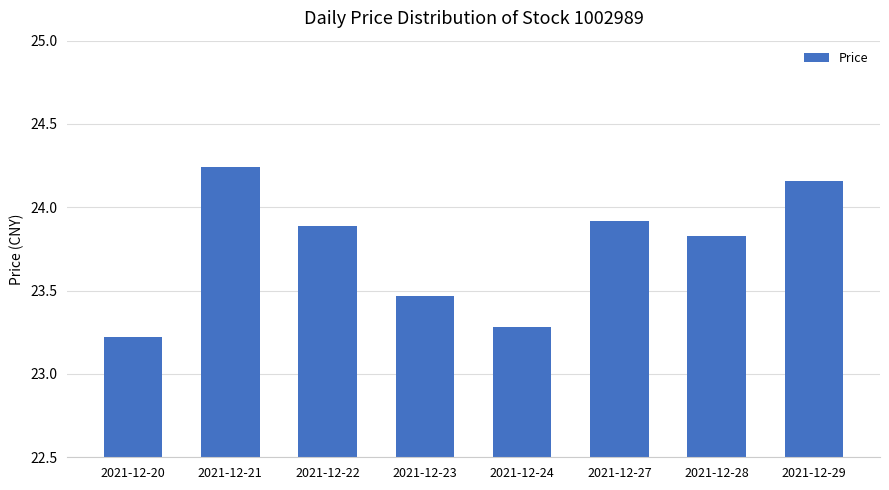

What is the value of the 3rd bar from the left?

23.9